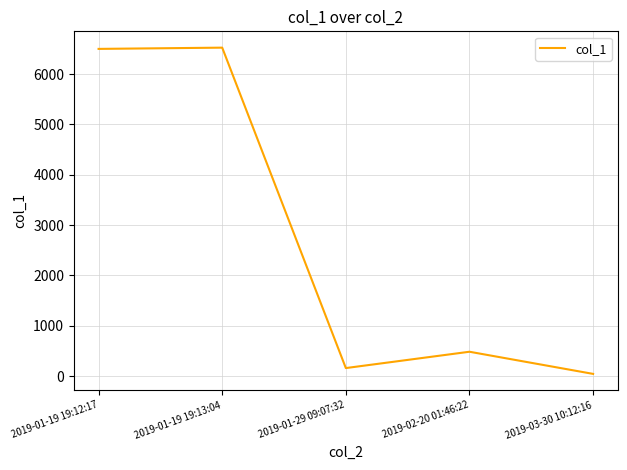

Where is the data nearest to the value 3285?

2019-02-20 01:46:22